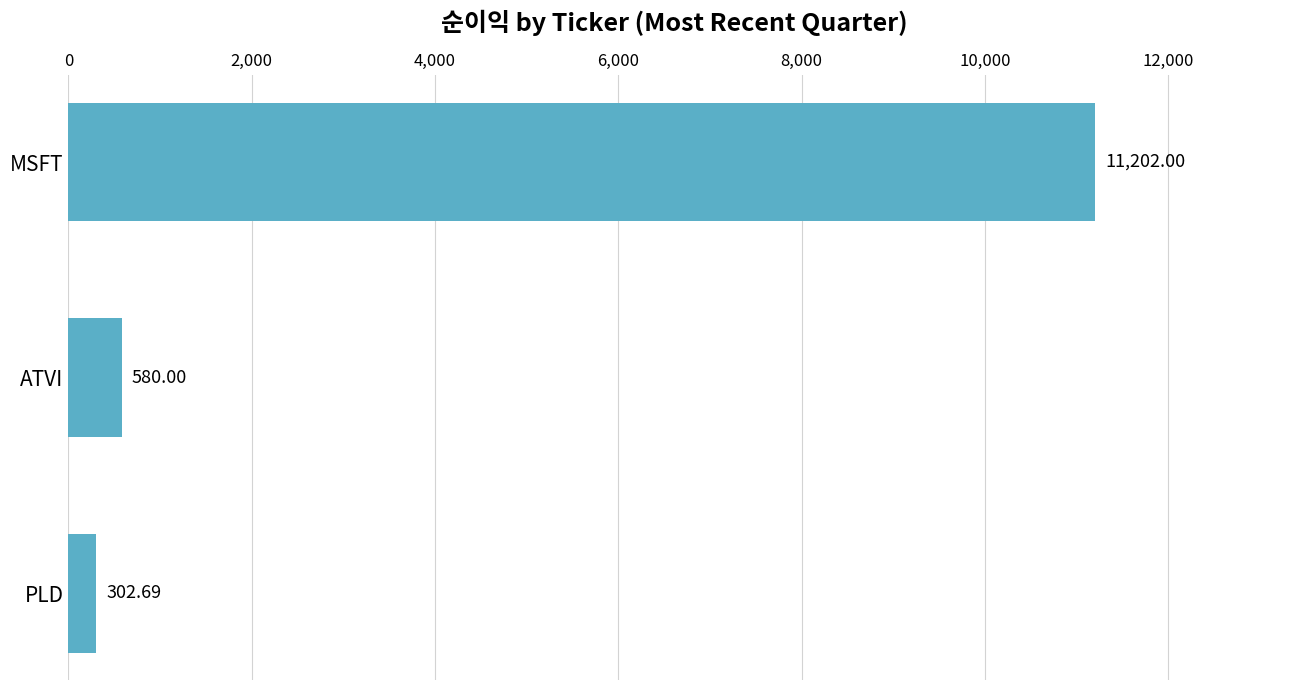

Rank the categories by value from highest to lowest.

MSFT, ATVI, PLD